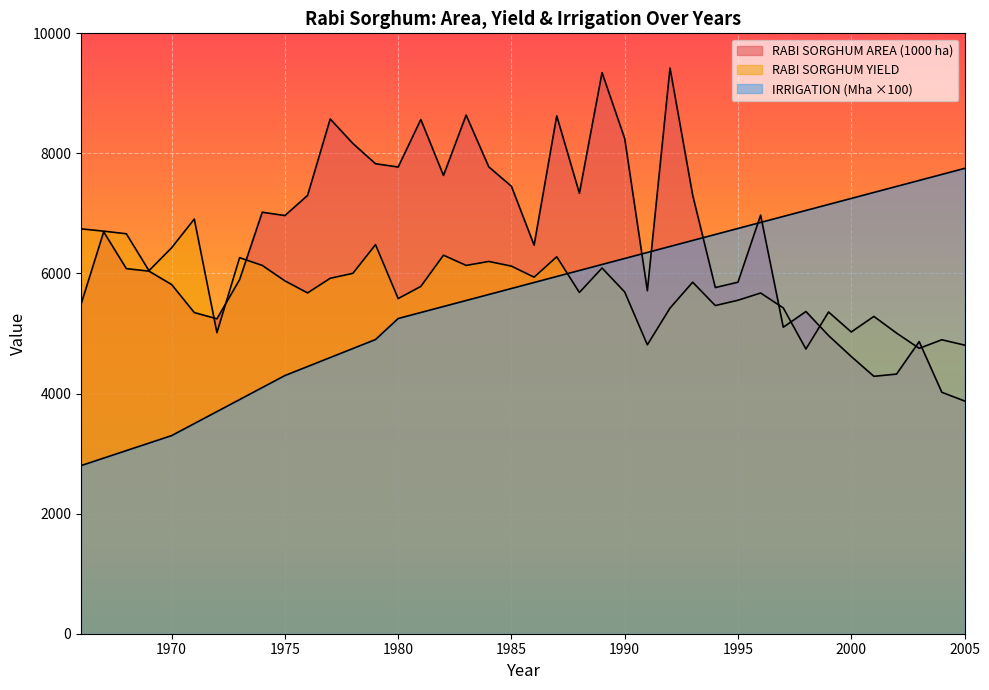

Rank the categories by RABI SORGHUM AREA (1000 ha) value from highest to lowest.

1992, 1989, 1983, 1987, 1977, 1981, 1990, 1978, 1979, 1984, 1980, 1982, 1985, 1988, 1993, 1976, 1974, 1996, 1975, 1967, 1986, 1968, 1969, 1973, 1995, 1970, 1994, 1991, 1966, 1998, 1971, 1972, 1997, 1999, 2003, 2000, 2002, 2001, 2004, 2005